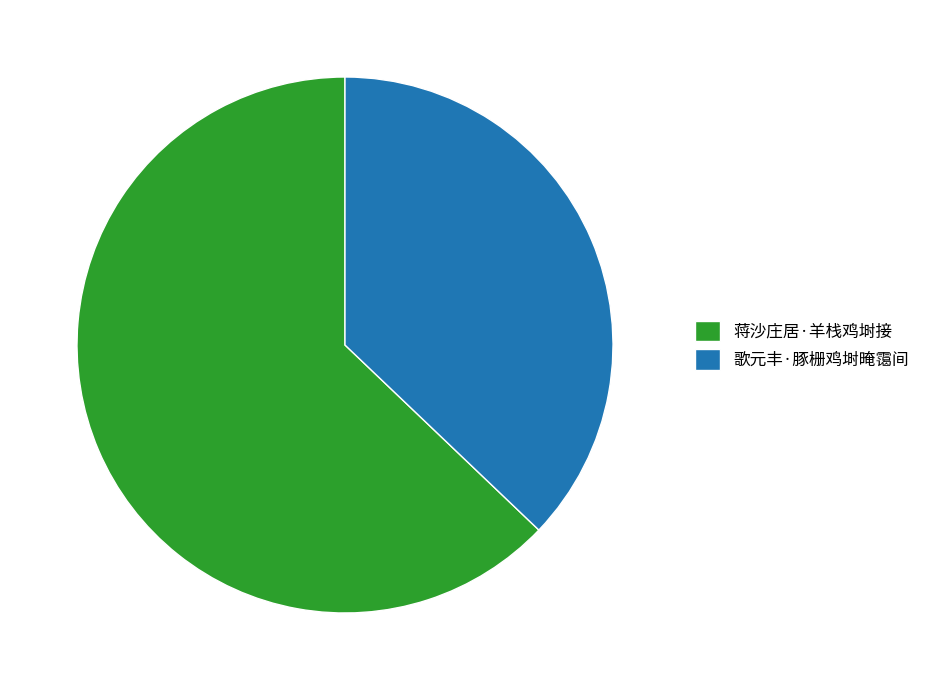

How many segments does this pie chart have?

2